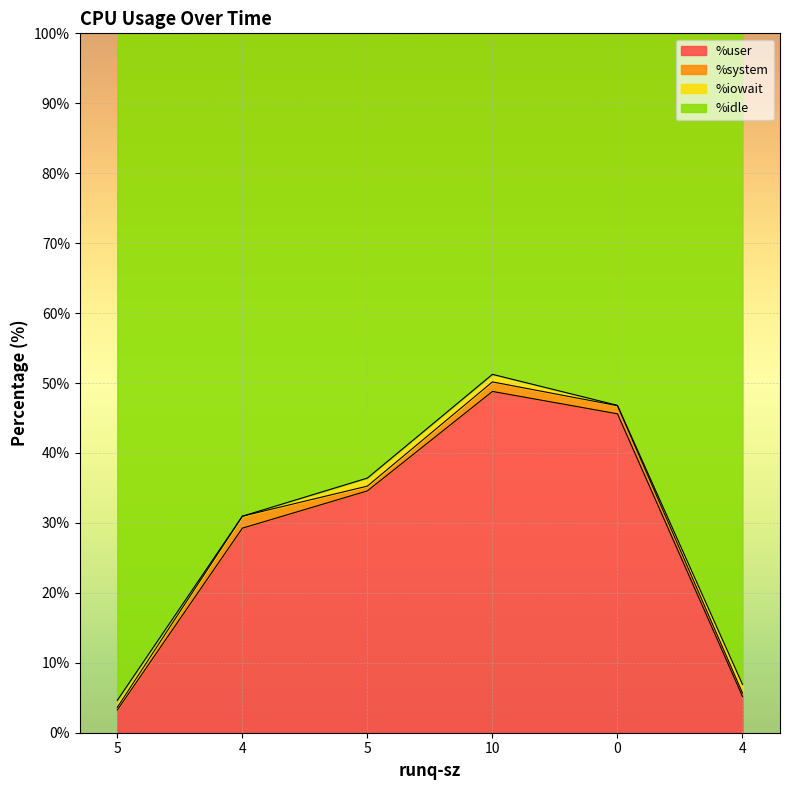

At which category is the sum across all series the highest?

10